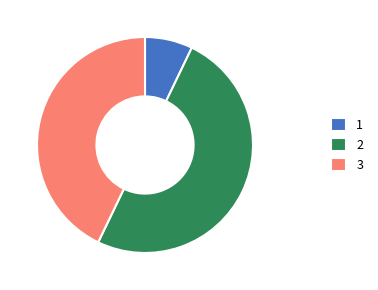

Is the sum of 2 and 1 greater than half?

Yes